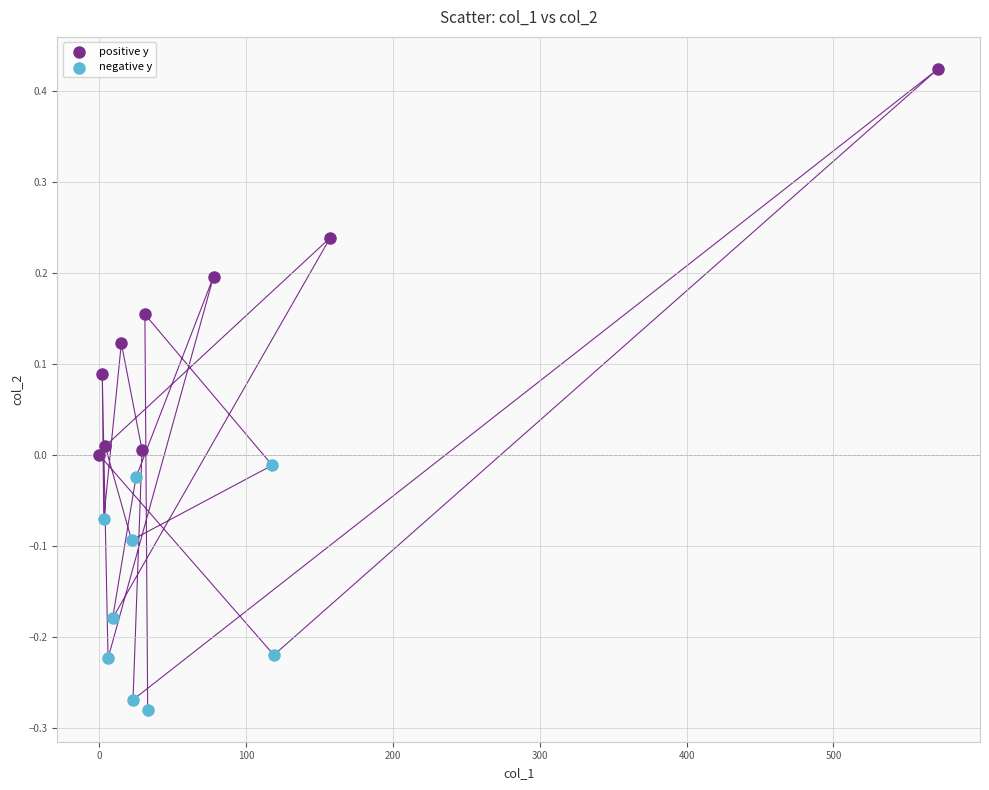

Which series contains the highest Y value?

positive y